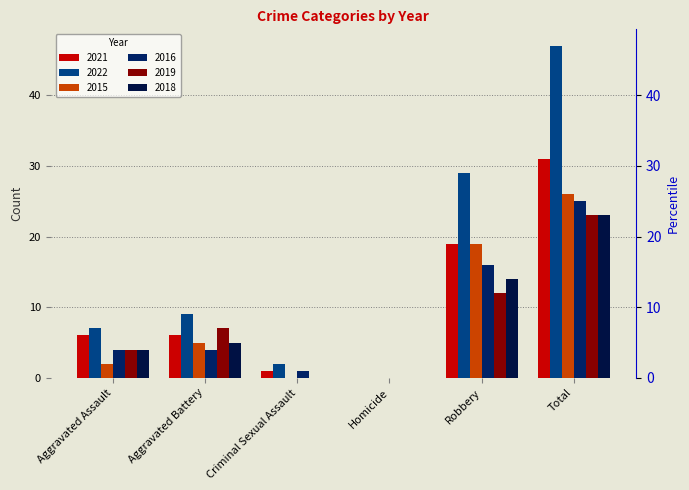

How many positive values does the 2015 series have?

4